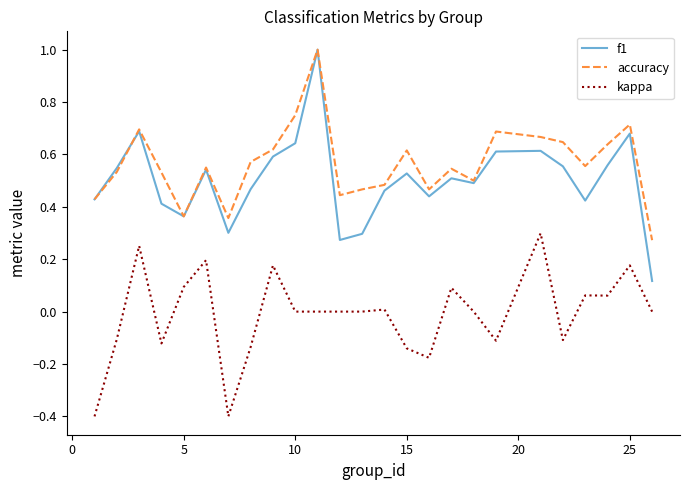

True or false: f1 and kappa intersect in this chart.

False